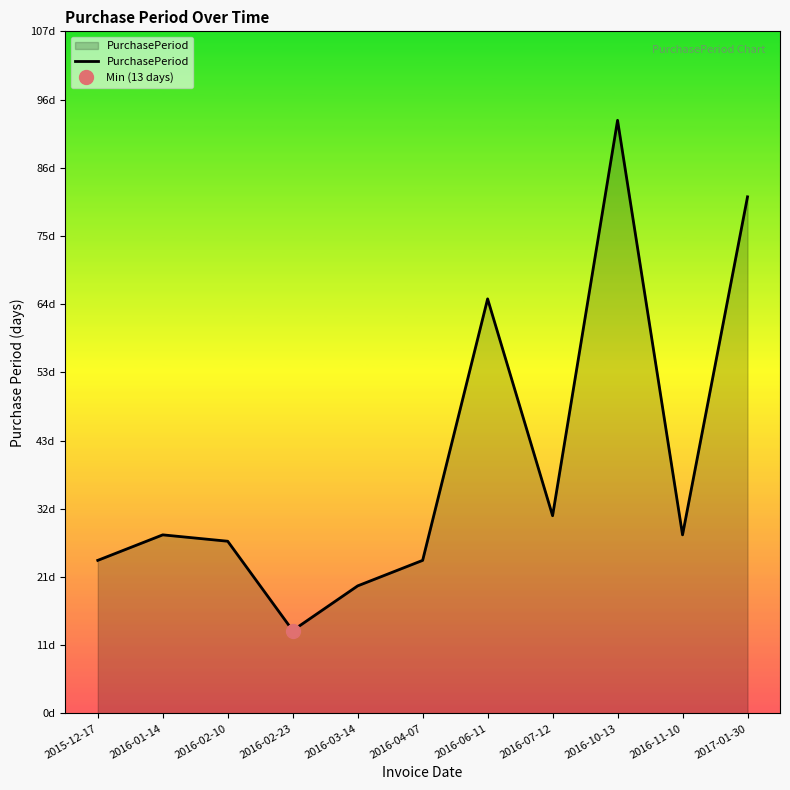

How many values are below 28?

5